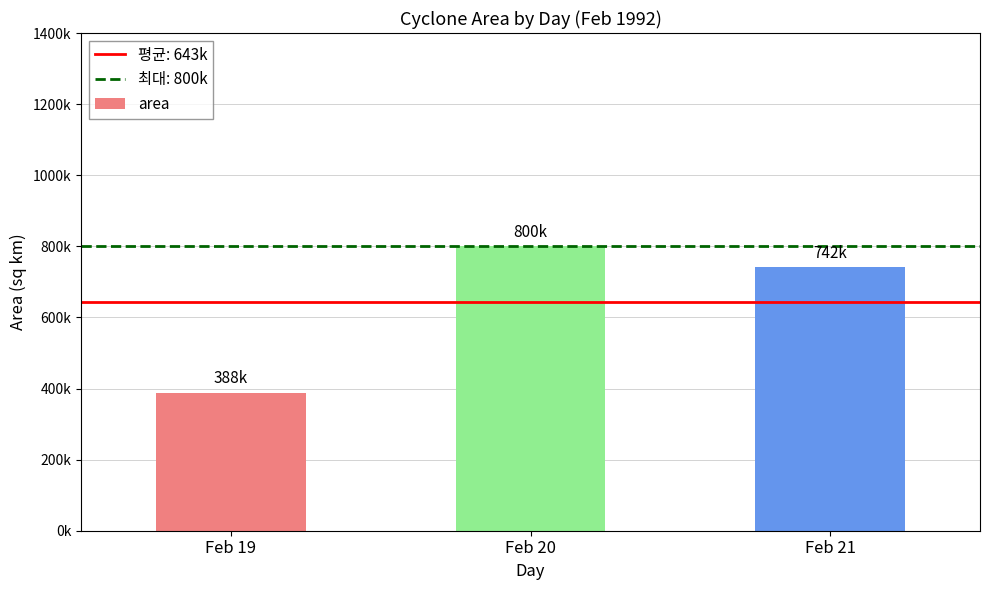

At which category does the chart reach its peak across all series?

Feb 20